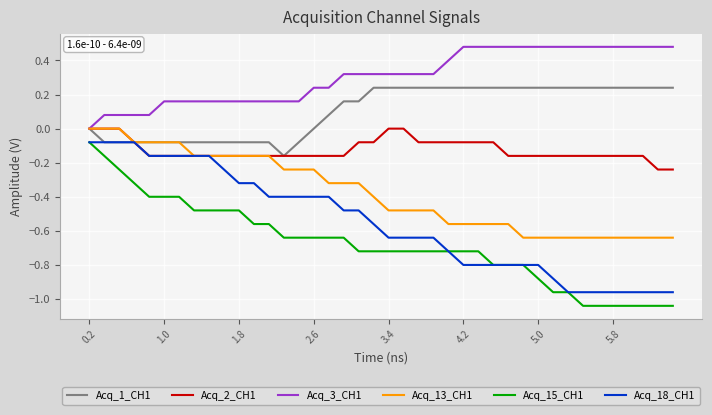

True or false: Acq_3_CH1 and Acq_15_CH1 cross at least once.

False